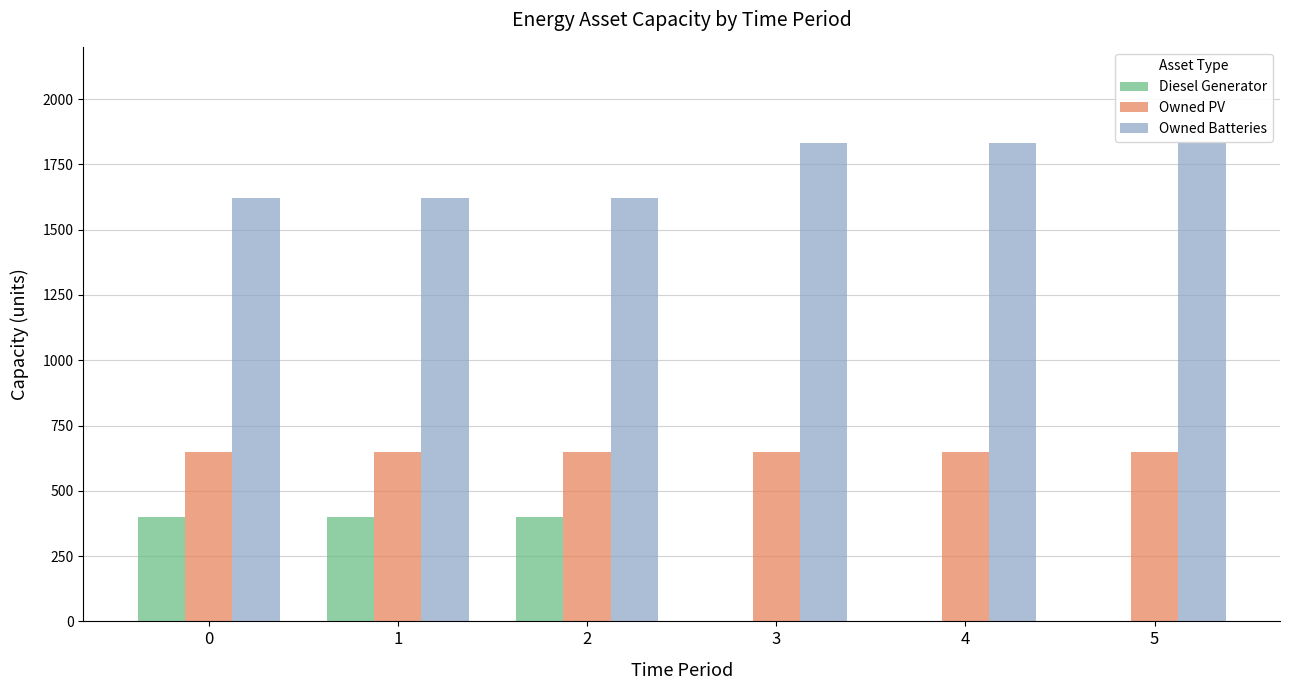

Does the chart contain stacked bars?

No